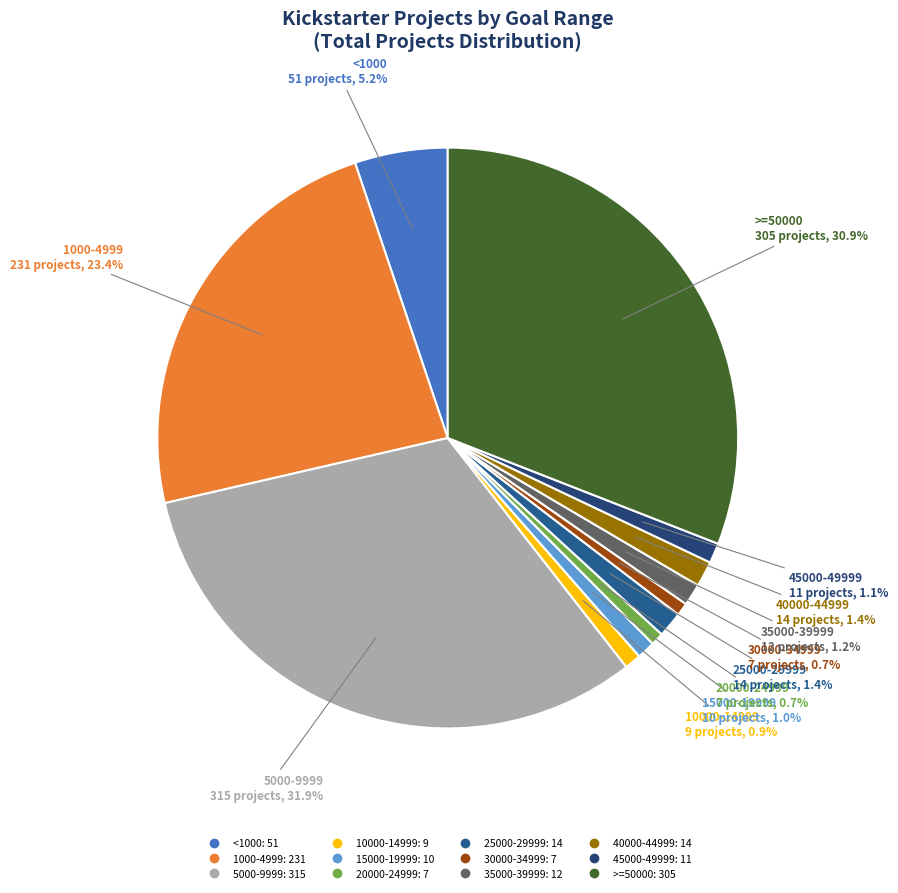

Is it true that 35000-39999 is 1% of the pie?

True